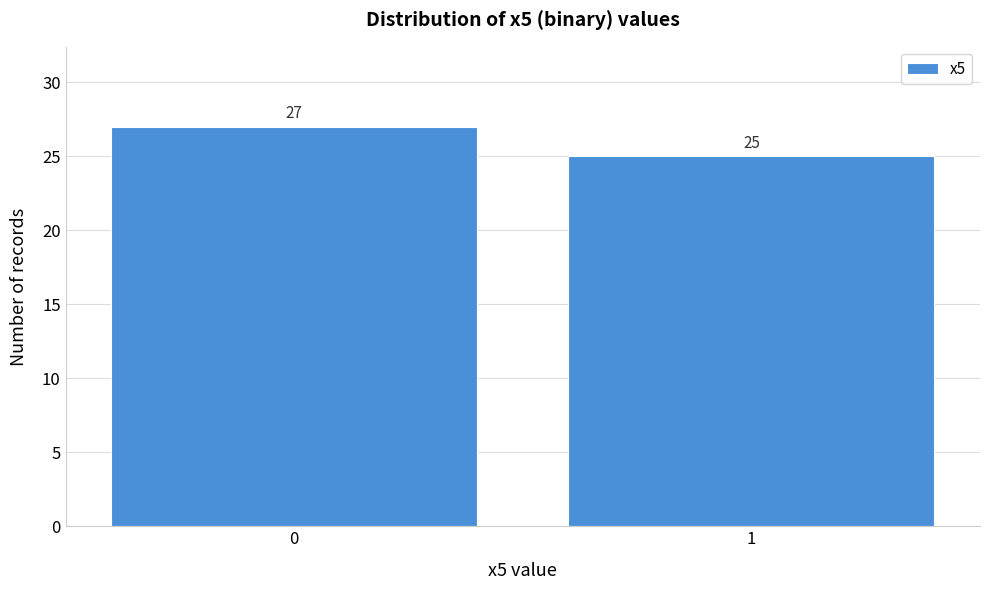

Reading left to right, what are all the values shown in this chart?

0=27	1=25